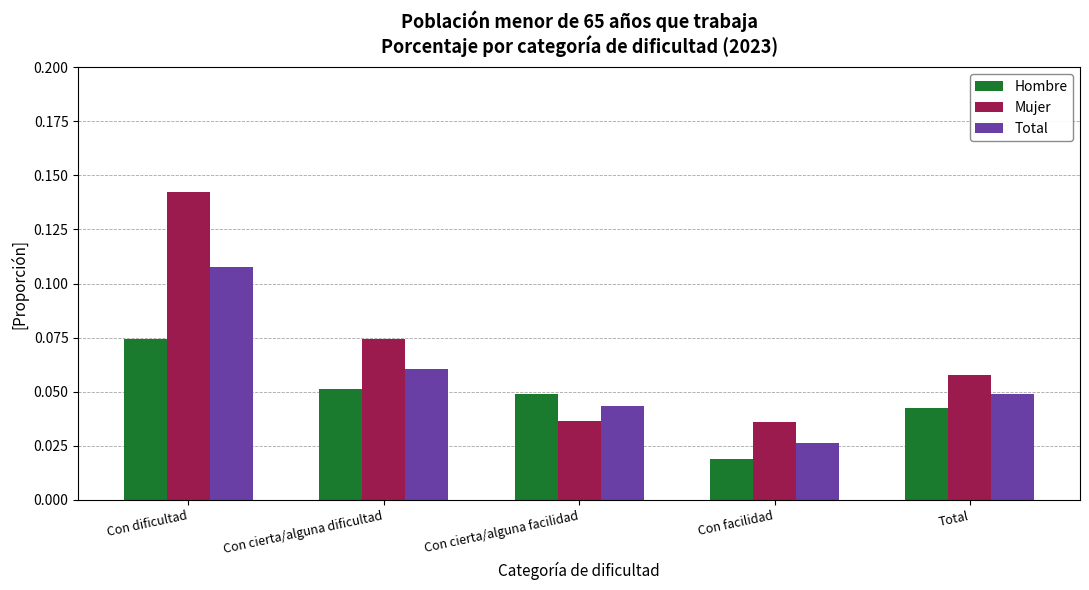

Does the chart contain any negative values?

No